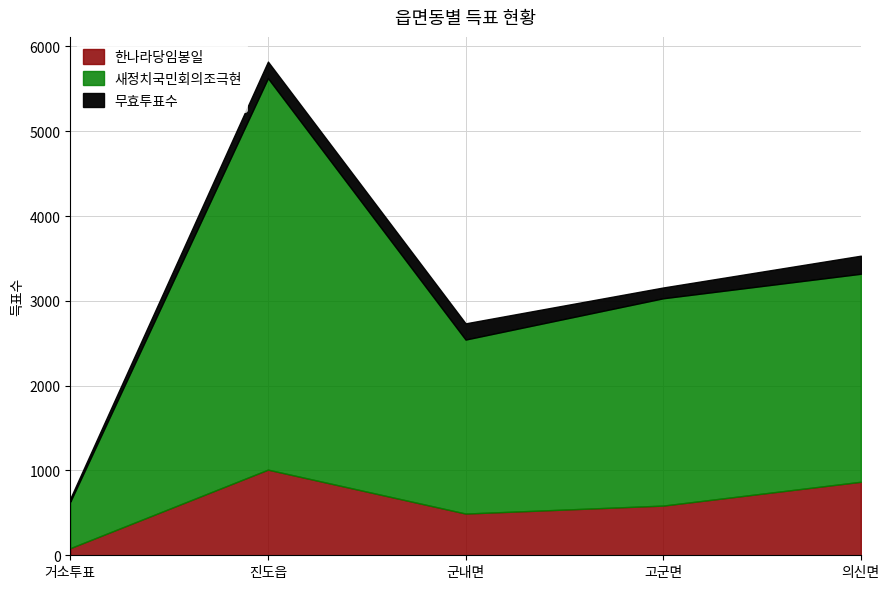

What is the value of the 한나라당임봉일 point at the 1st from the left?

84